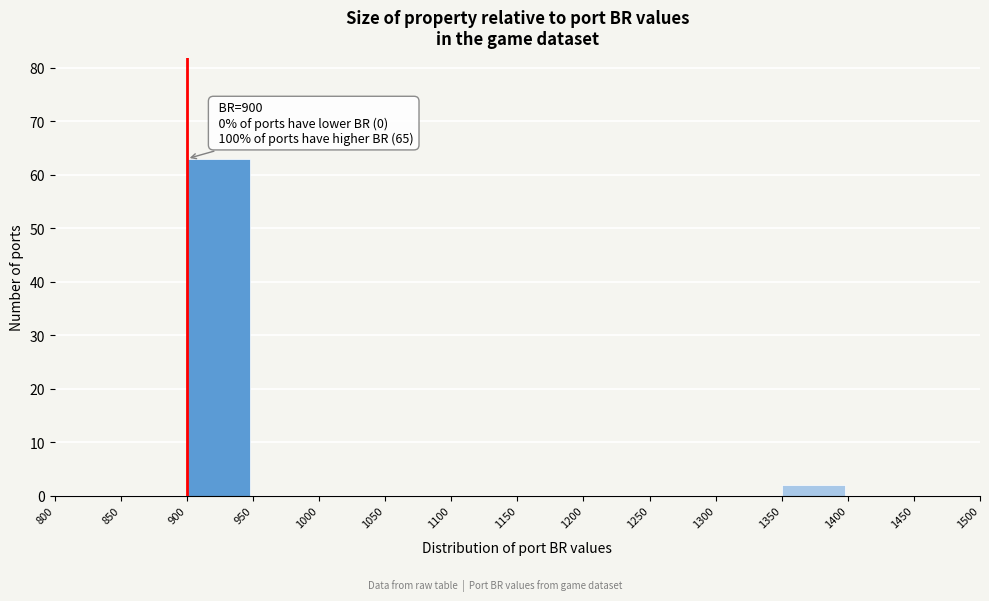

Over which range of the x-axis is the bar tallest?

900 to 950